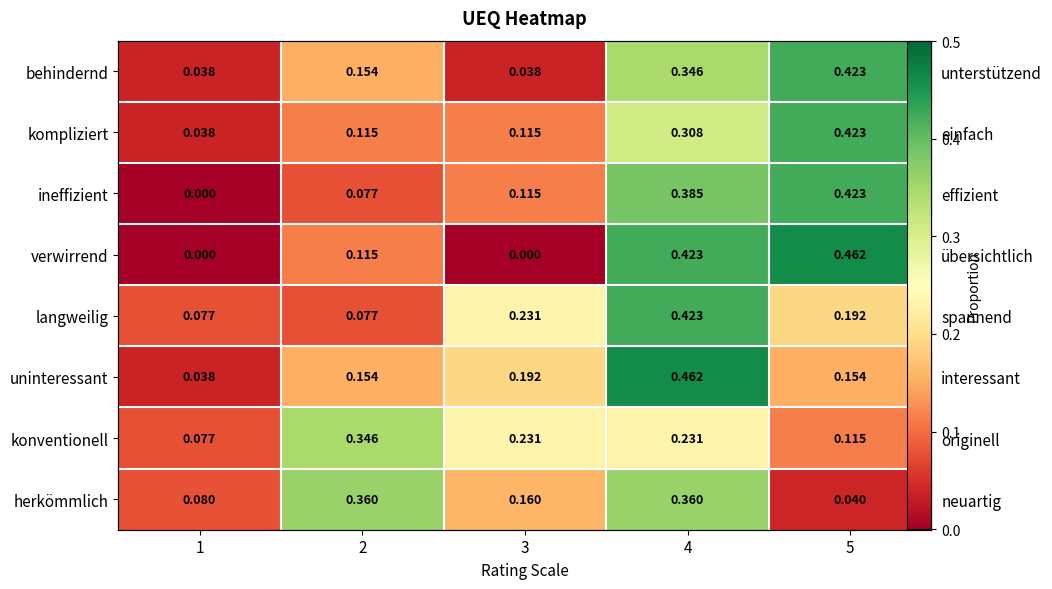

Is the value of langweilig at 4 greater than the value of konventionell at 4?

Yes